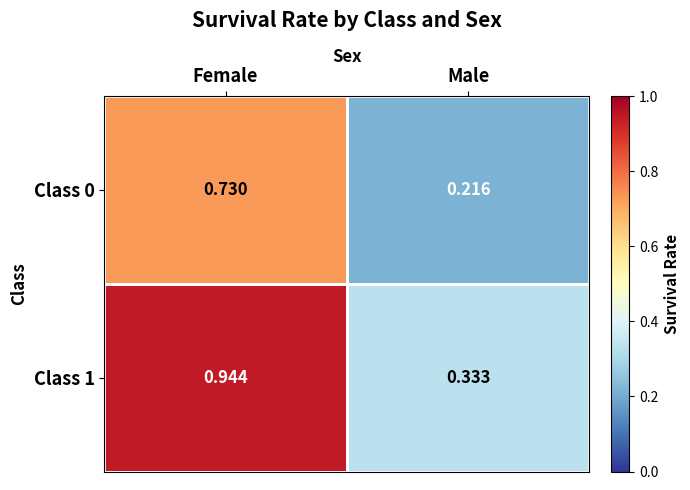

Which series changed the most between Female and Male?

Class 1